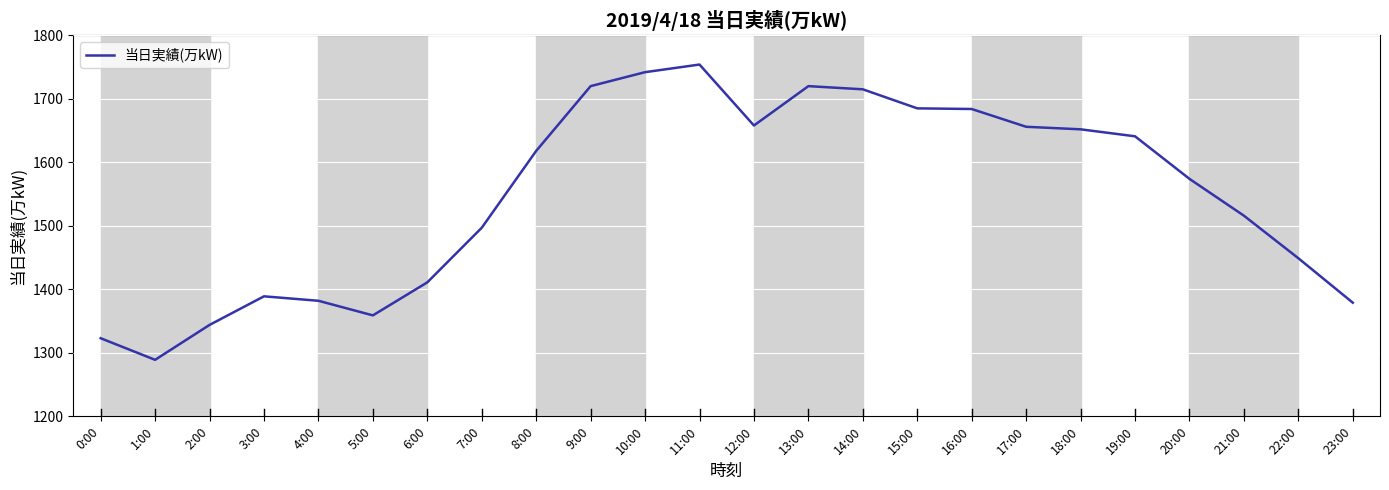

The chart shows a value of 1379 at 23:00. True or false?

True